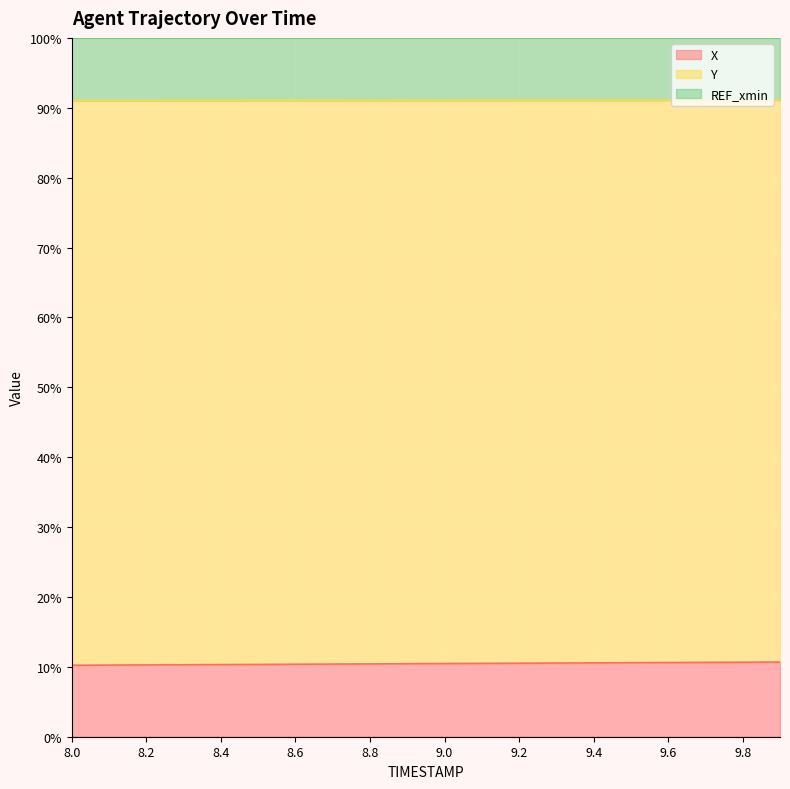

The X series shows 10.2 at 8.0. True or false?

True